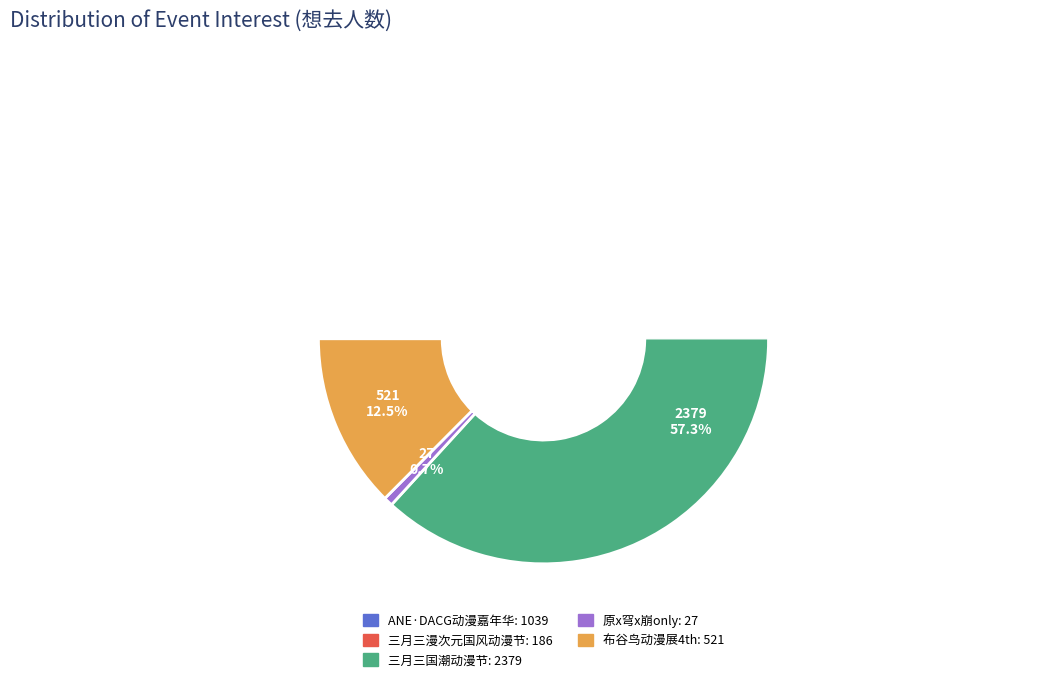

To the nearest percent, what is the average slice percentage?

20%